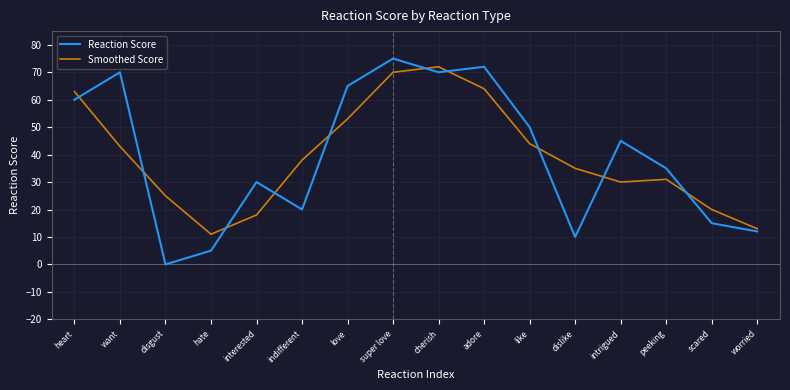

True or false: Reaction Score has a value of 75 at super love.

True